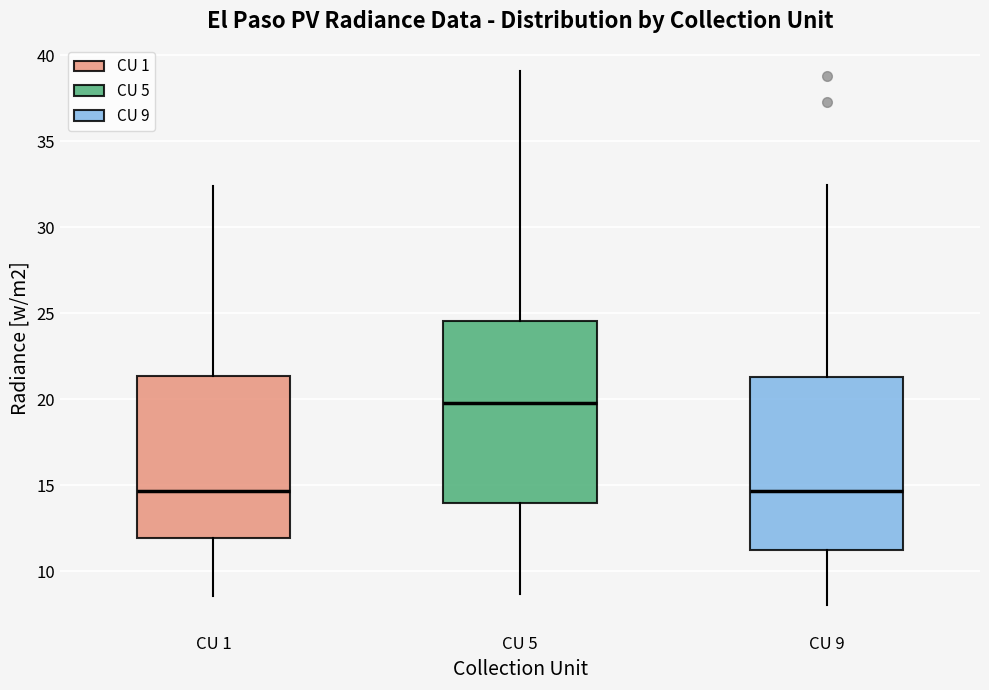

Where does the median line of the box for CU 1 sit on the y-axis? The values are not printed on the chart, so give them approximately, as read against the axis.

14.5